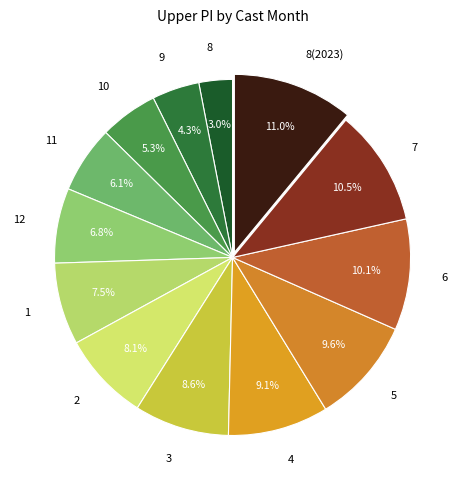

True or false: 12 accounts for 7% of the total.

True